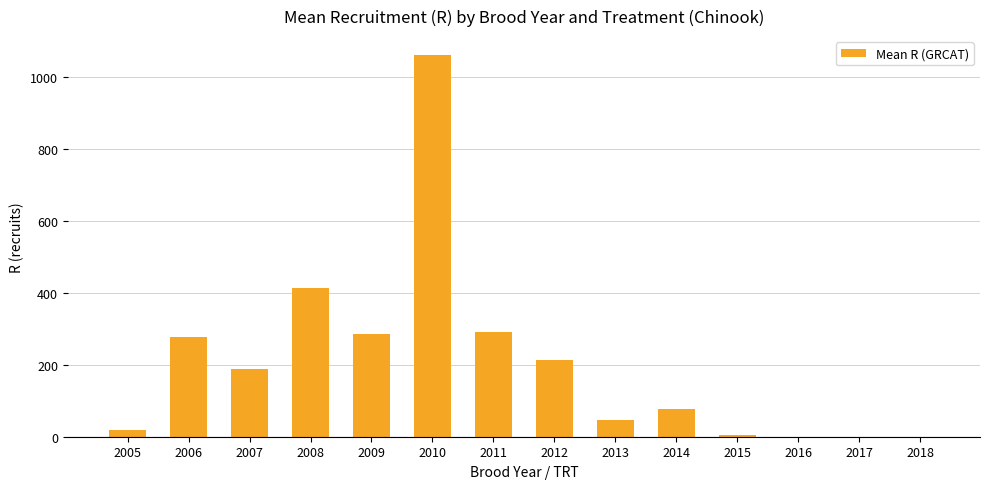

Read the value at 2007.

187.5